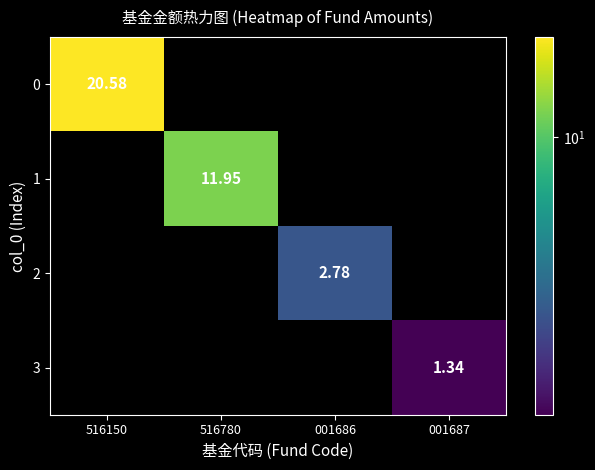

Count the number of data series in this chart.

4